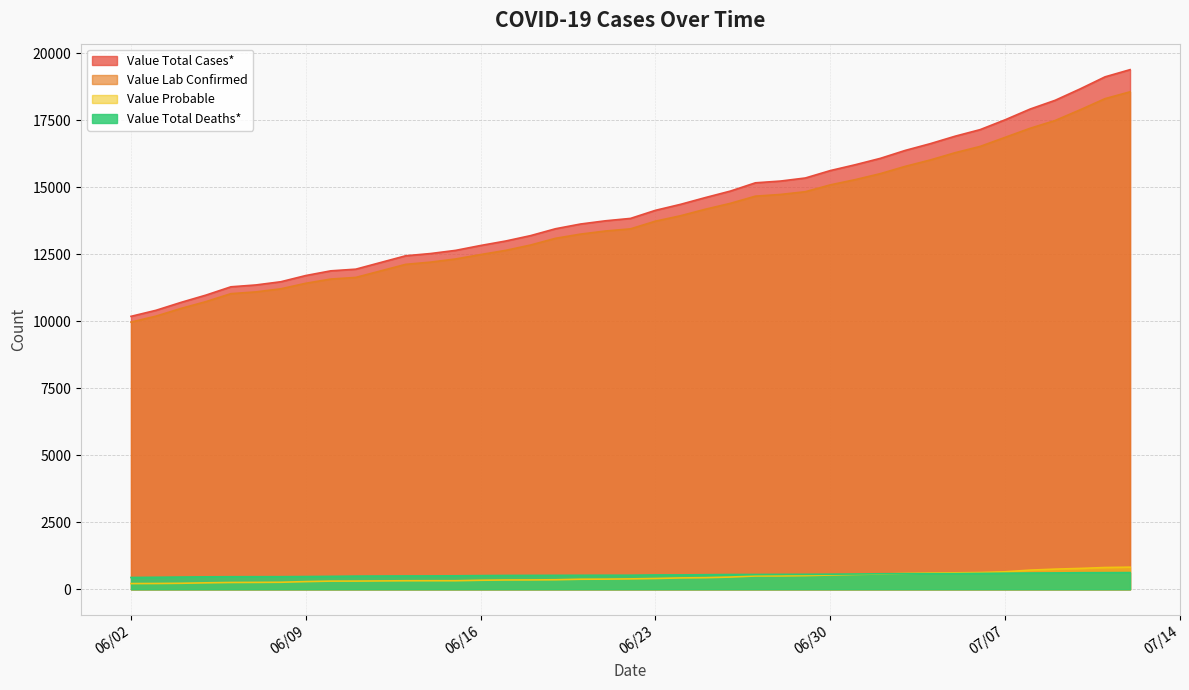

Which series has the widest spread of values?

Value Total Cases*